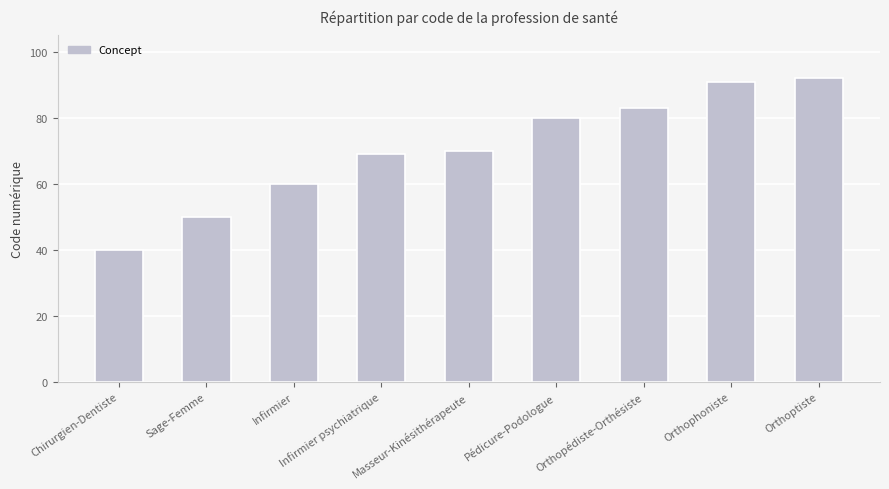

List the labels in order of value, largest first.

Orthoptiste, Orthophoniste, Orthopédiste-Orthésiste, Pédicure-Podologue, Masseur-Kinésithérapeute, Infirmier psychiatrique, Infirmier, Sage-Femme, Chirurgien-Dentiste